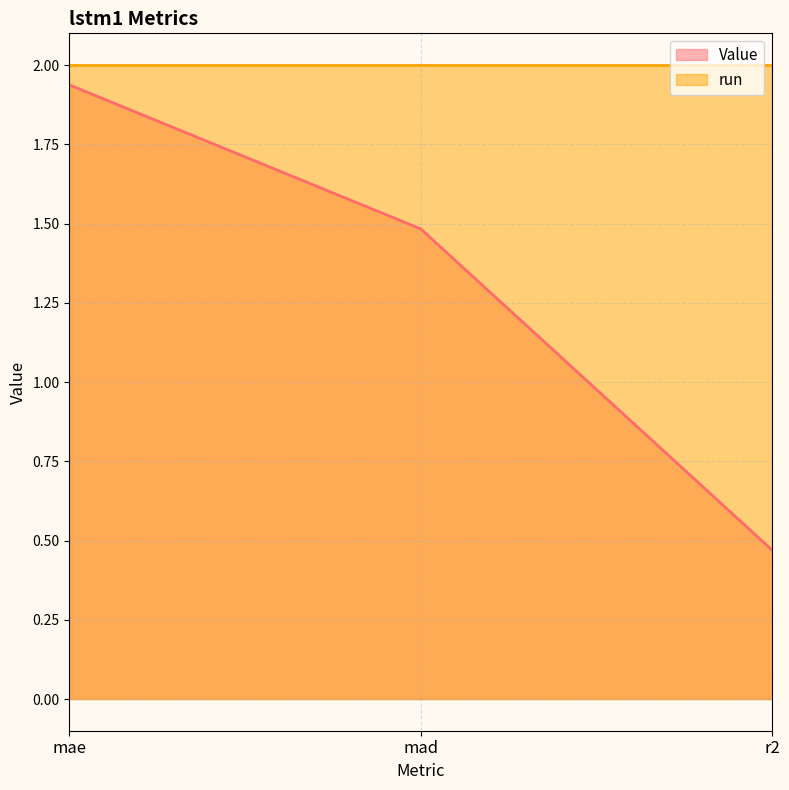

What is the label of the 1st point from the right?

r2